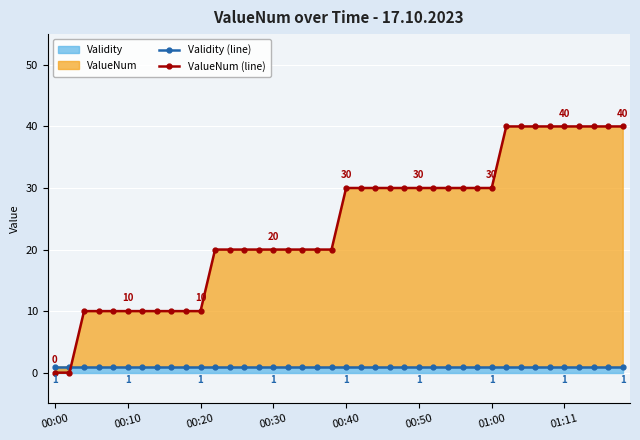

Is the value of Validity (line) at 9 greater than the value of ValueNum (line) at 13?

No